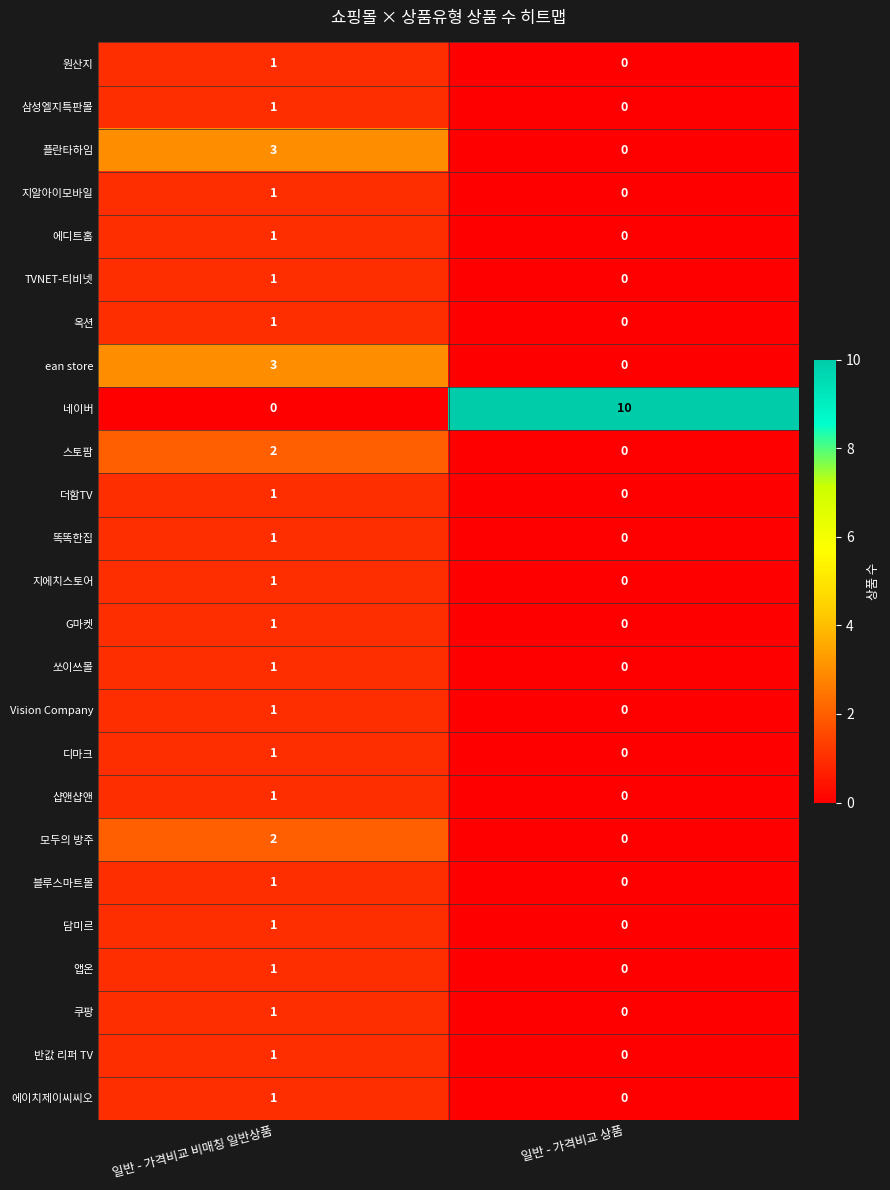

The value of 삼성엘지특판몰 at 일반 - 가격비교 상품 is 0. True or false?

True